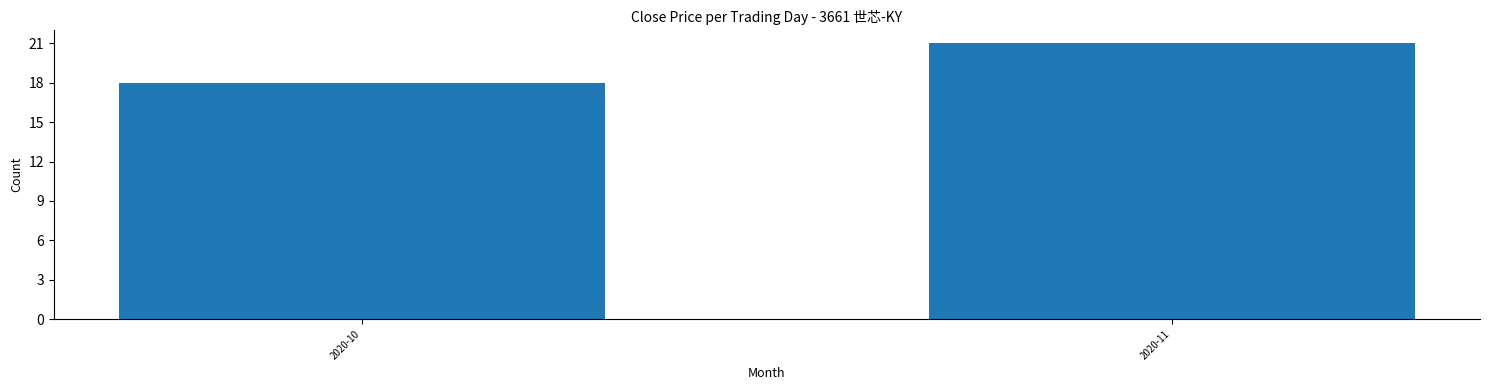

Reading left to right, transcribe all the data shown in this chart.

18	21